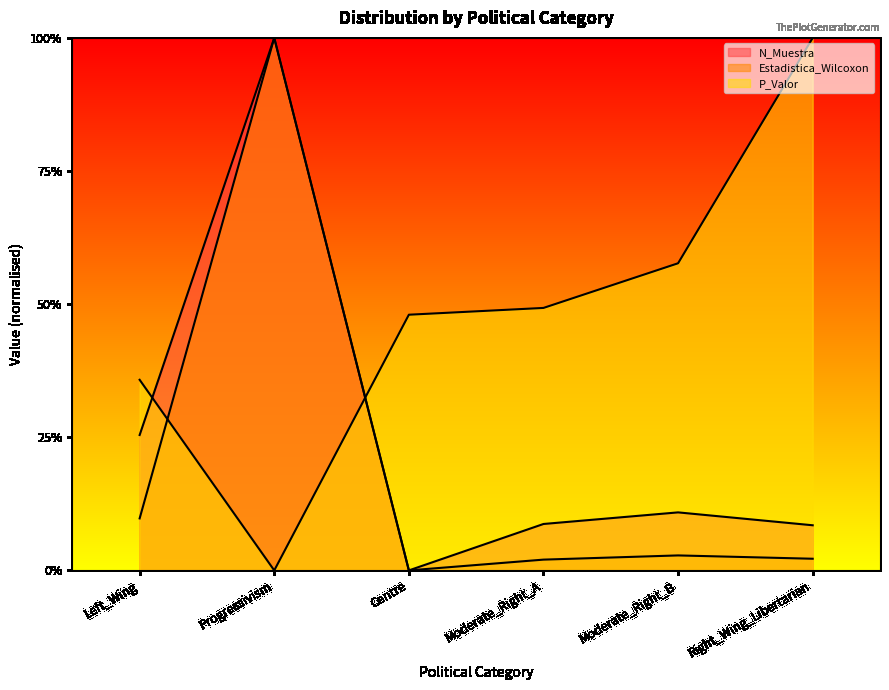

Which series has the largest range (max minus min)?

N_Muestra